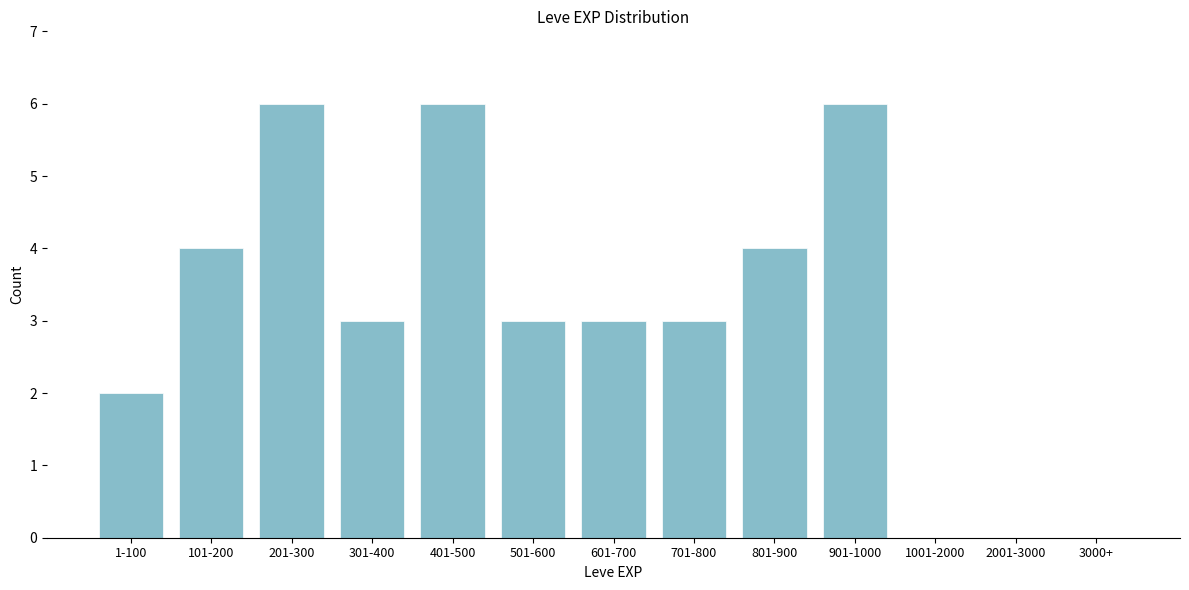

Reading left to right, extract all data points from this chart.

1-100=2	101-200=4	201-300=6	301-400=3	401-500=6	501-600=3	601-700=3	701-800=3	801-900=4	901-1000=6	1001-2000=0	2001-3000=0	3000+=0